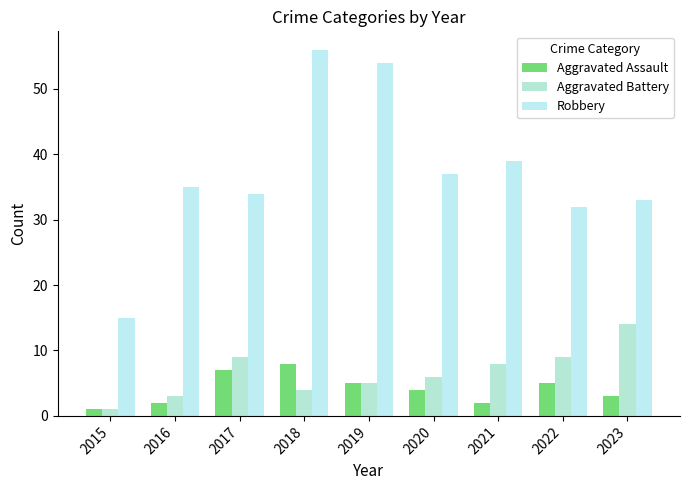

Between 2020 and 2015, which is larger?

2020